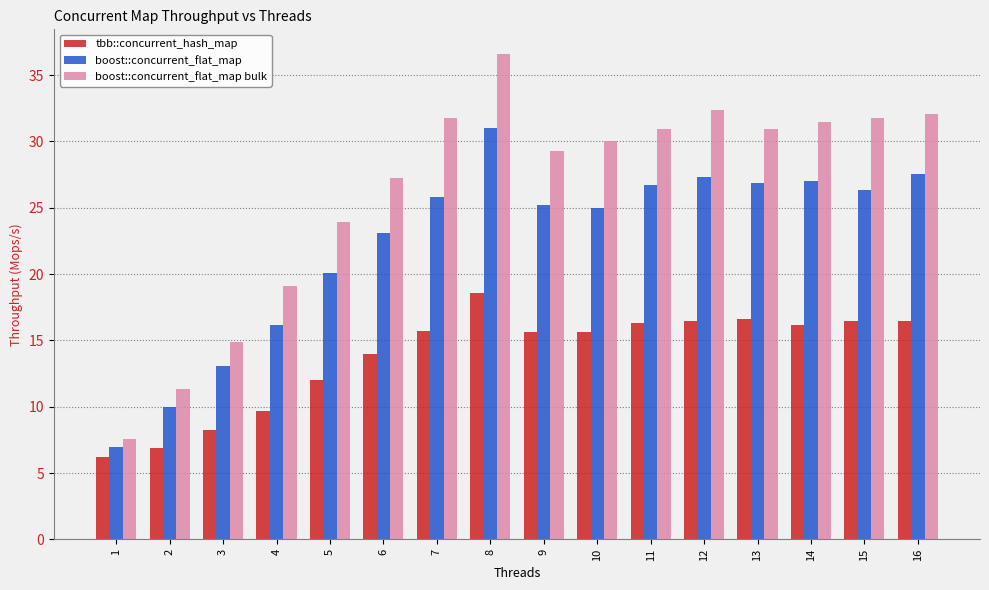

Which series has the largest range (max minus min)?

boost::concurrent_flat_map bulk